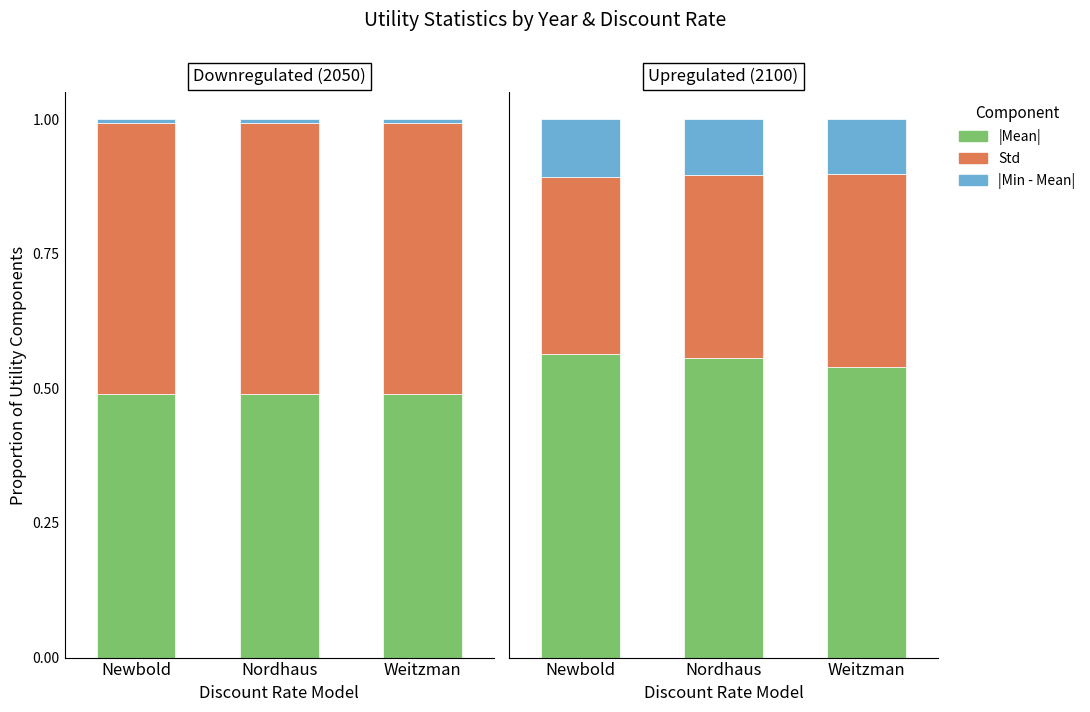

What is the spread (max minus min) of values at Weitzman?

0.4